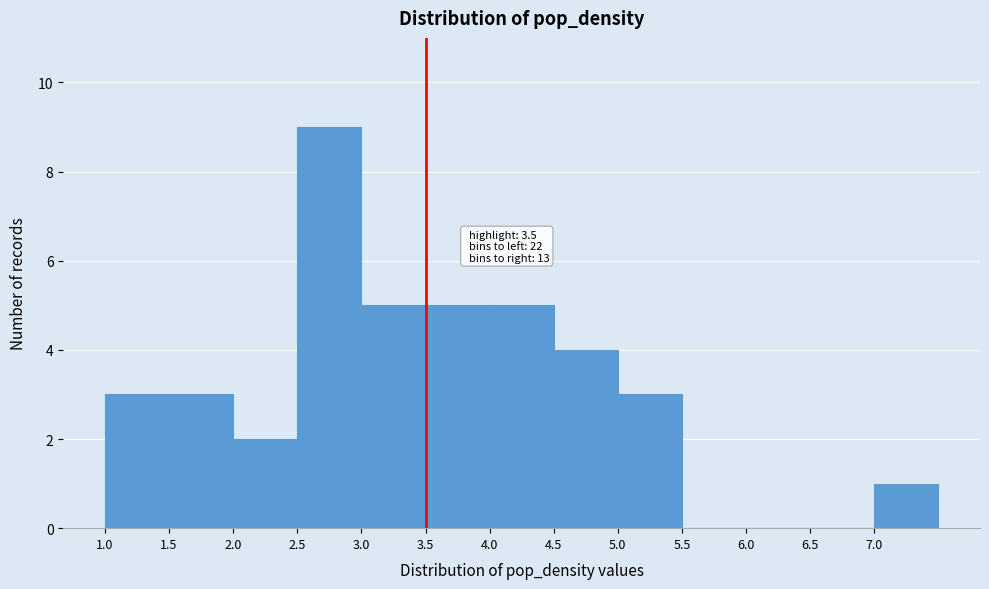

Which range on the x-axis has the tallest bar?

2.5 to 3.0